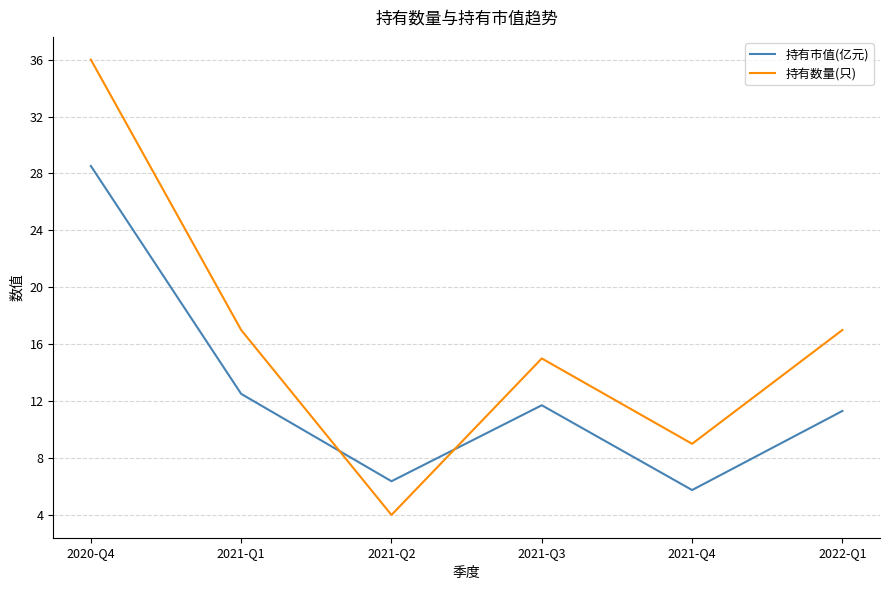

What is the difference between the maximum and minimum values in the 持有数量(只) series?

32.0